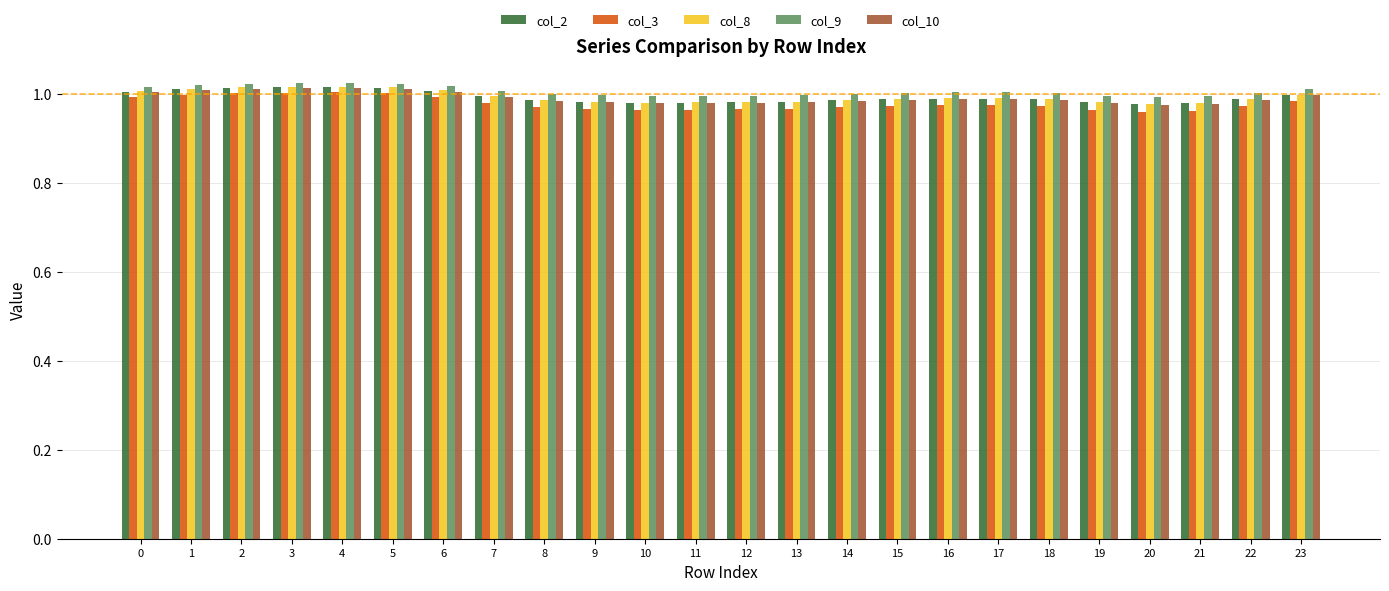

True or false: col_2 has a value of 1.0 at 6.

True